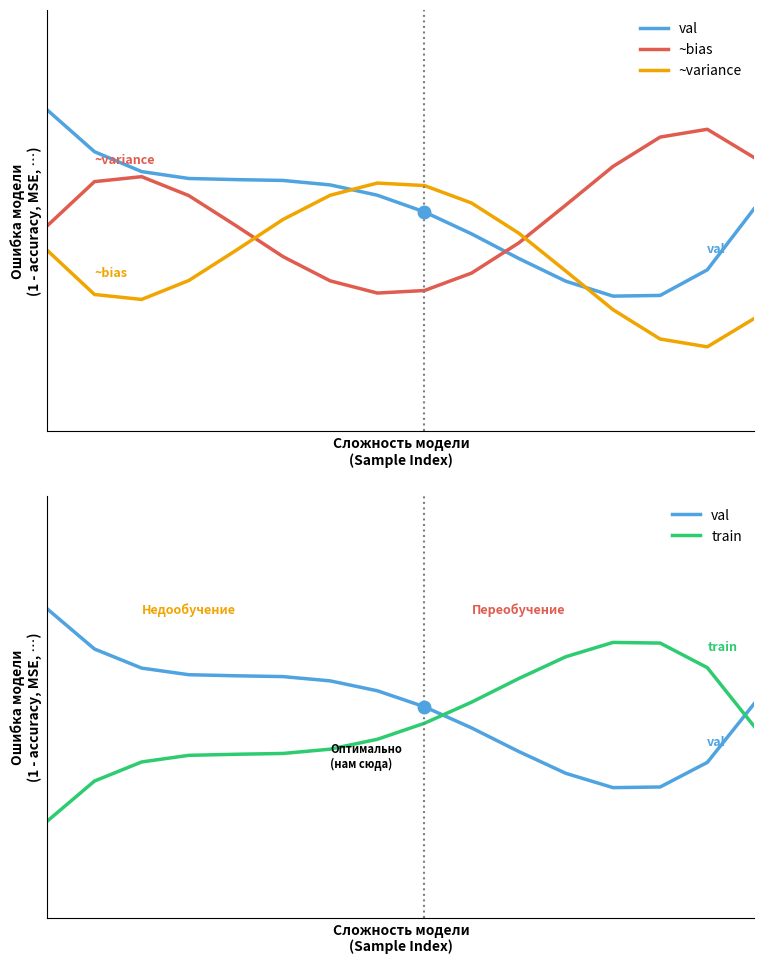

What is the difference between the maximum and minimum values in the ~variance series?

0.5